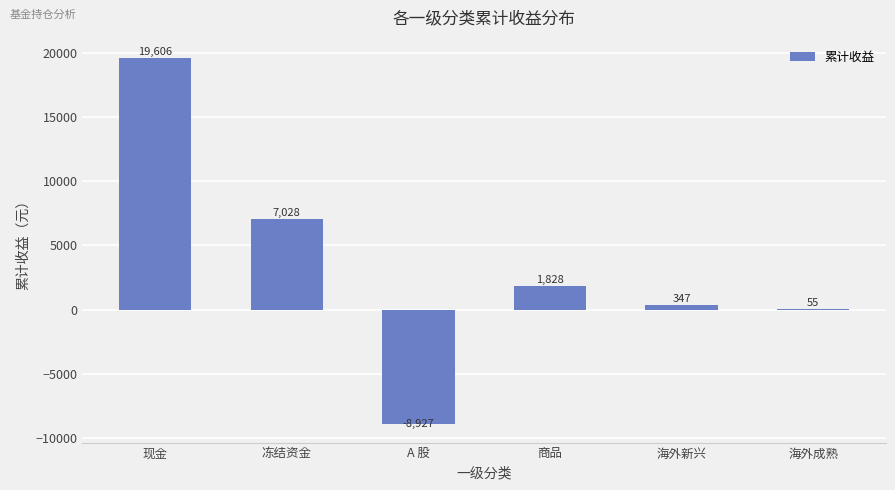

Between 冻结资金 and 海外新兴, which is larger?

冻结资金